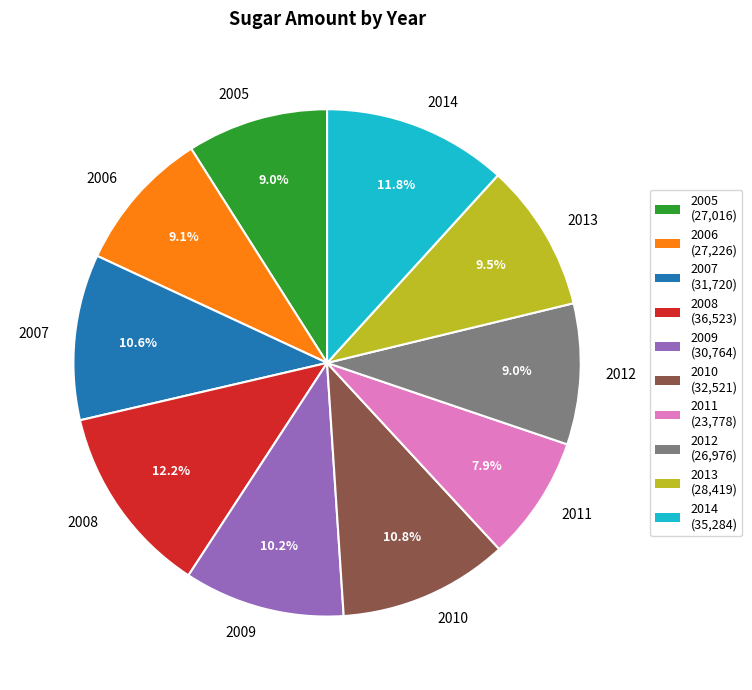

Approximately how many times larger is the value at 2013 compared to 2012?

1.1